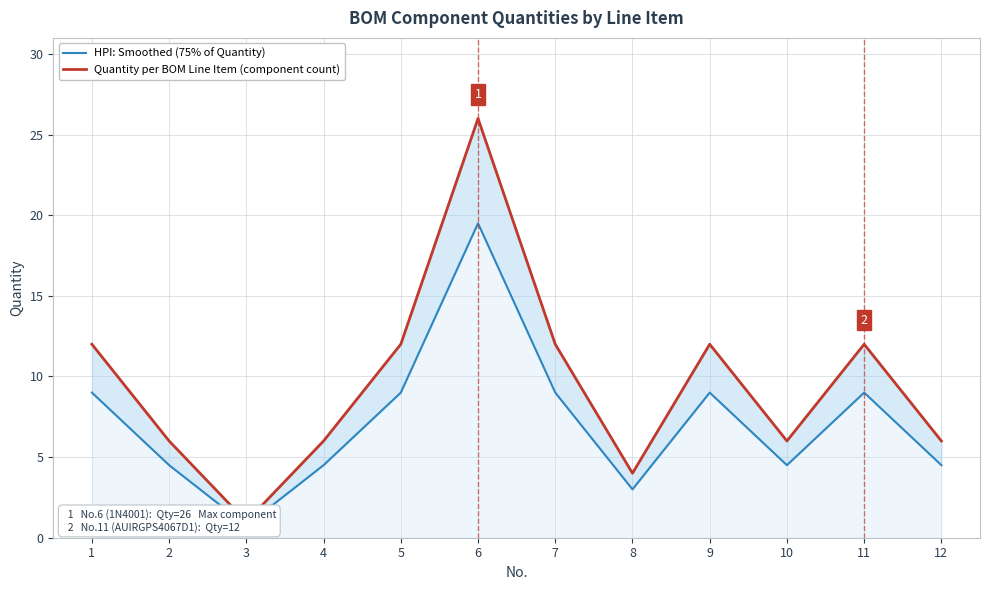

What value does the Quantity per BOM Line Item (component count) series have at 4?

6.0